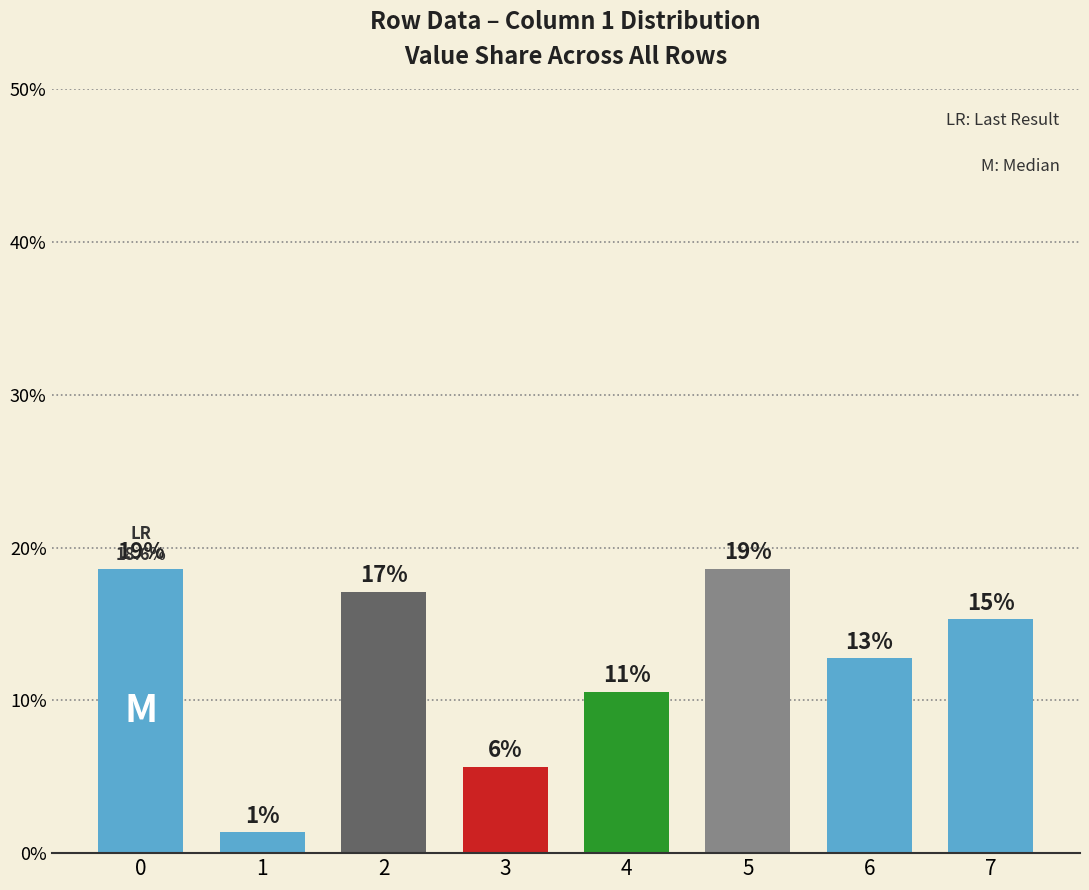

Rank the categories by value from highest to lowest.

0, 5, 2, 7, 6, 4, 3, 1